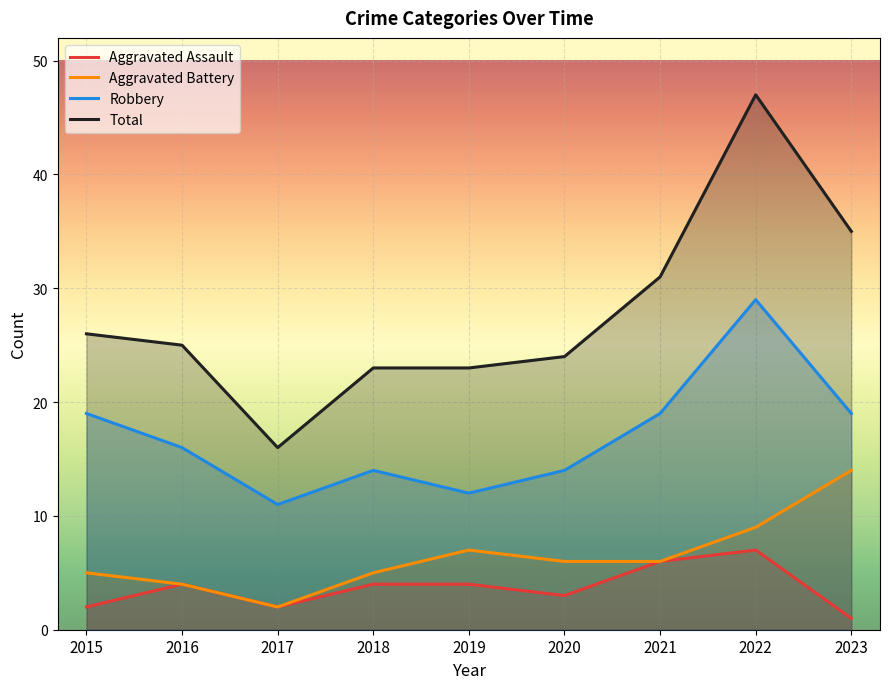

True or false: Aggravated Battery and Total intersect in this chart.

False